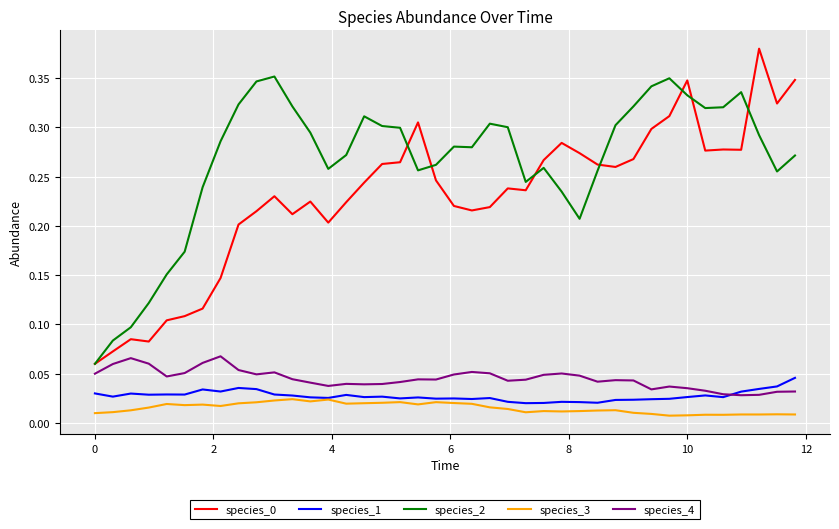

True or false: species_2 and species_3 intersect in this chart.

False